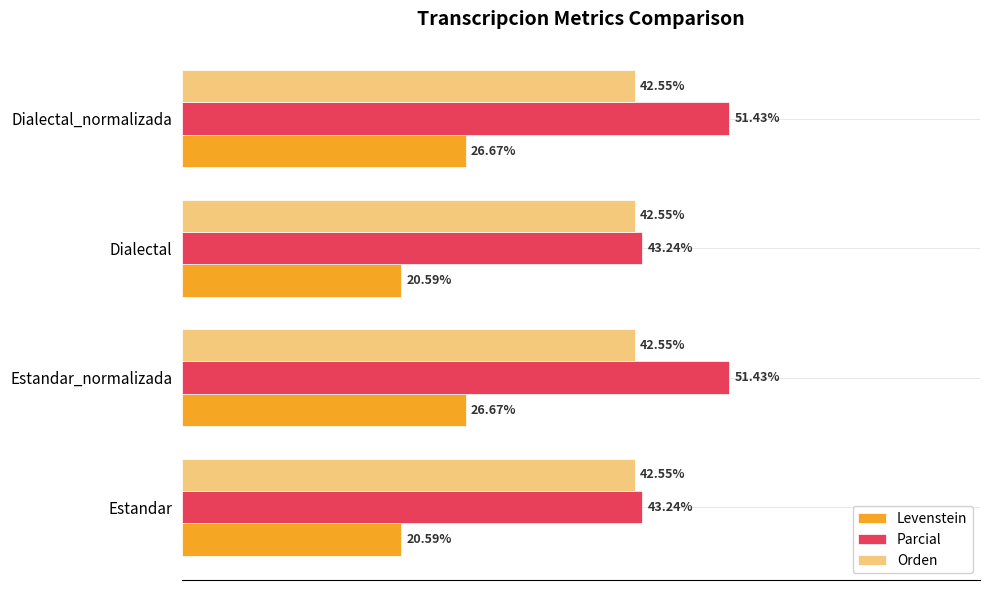

Which series has the widest spread of values?

Parcial